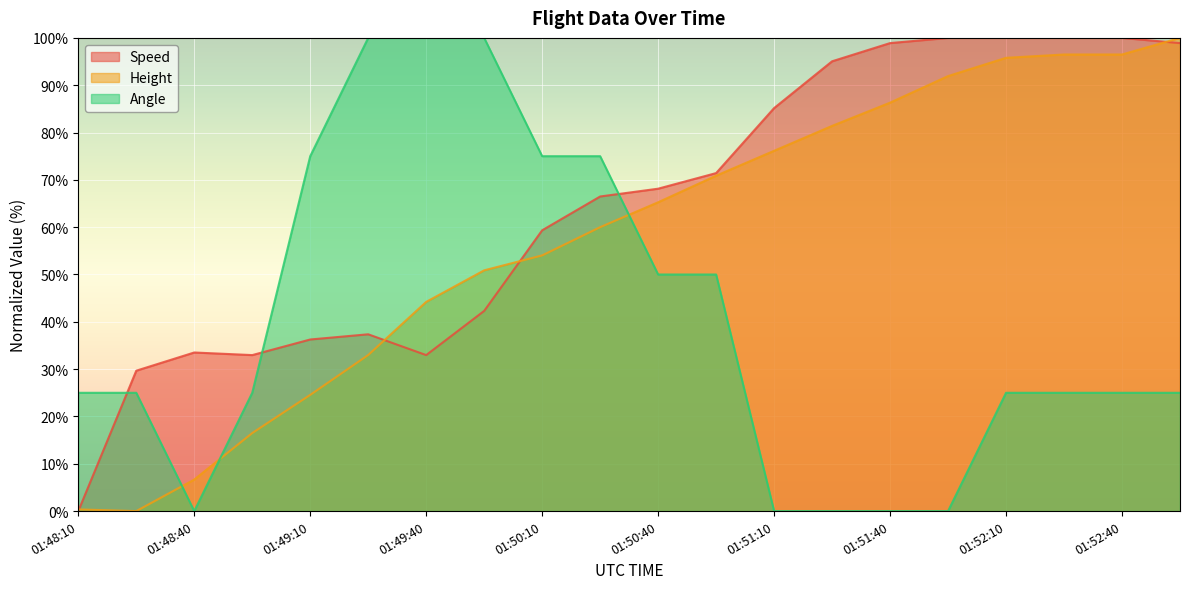

Rank the series at 01:49:10 from lowest to highest value.

Height, Speed, Angle